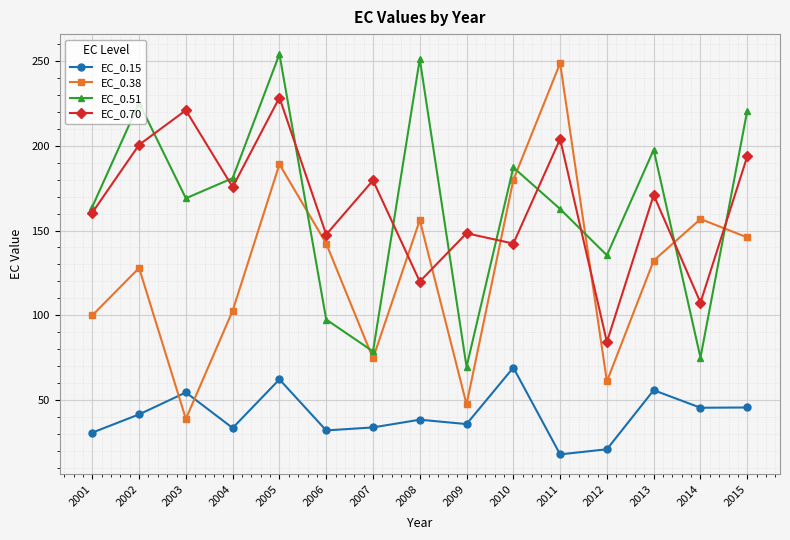

In EC_0.70, how many points are lower than both neighbors (excluding endpoints)?

6